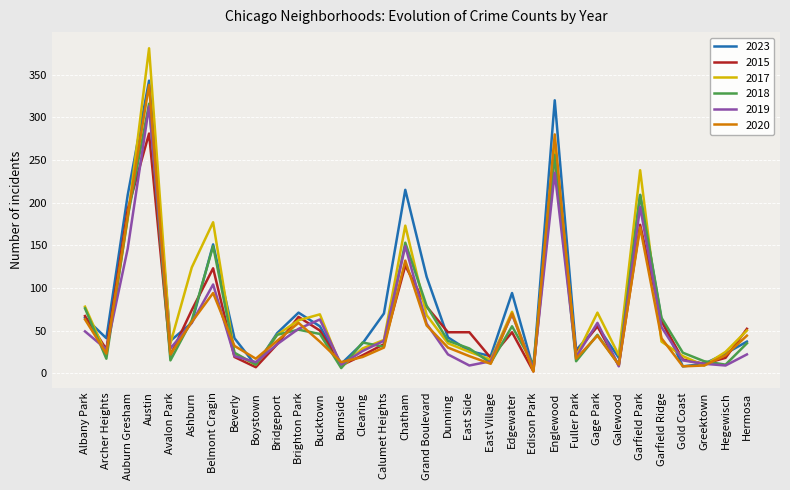

What is the total value across all series at Edgewater?

408